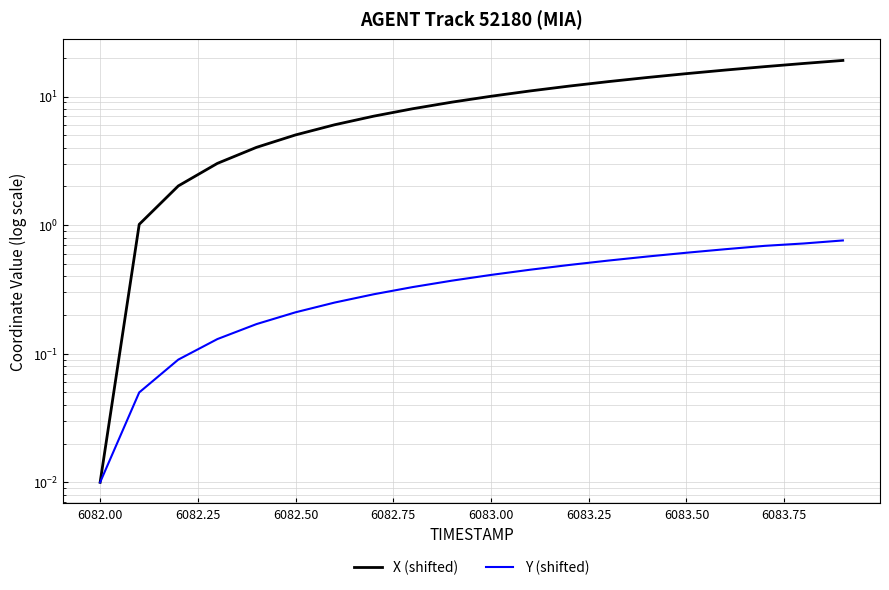

Is the value of Y (shifted) at 6082.50 greater than the value of X (shifted) at 6082.25?

No